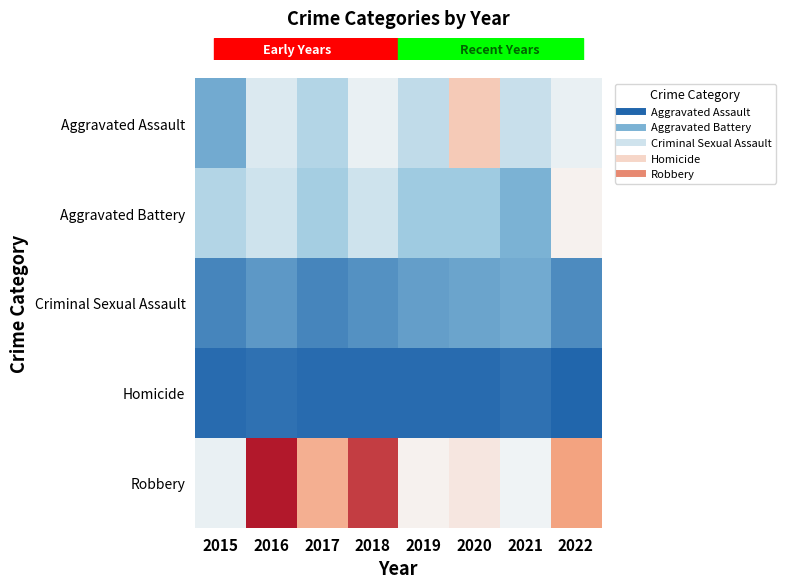

Reading right to left, extract all data points from this chart.

row_0: 2022=28	2021=23	2020=38	2019=22	2018=28	2017=20	2016=26	2015=11
row_1: 2022=31	2021=12	2020=17	2019=17	2018=24	2017=18	2016=24	2015=20
row_2: 2022=6	2021=11	2020=10	2019=9	2018=7	2017=5	2016=8	2015=5
row_3: 2022=0	2021=2	2020=1	2019=1	2018=1	2017=1	2016=2	2015=1
row_4: 2022=45	2021=29	2020=33	2019=31	2018=56	2017=43	2016=60	2015=28